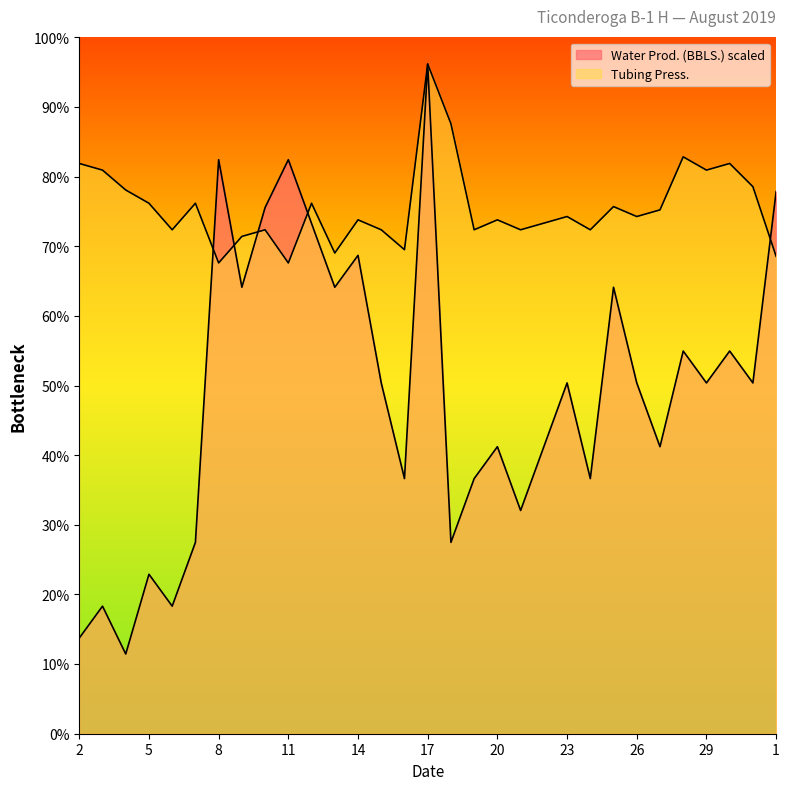

What is the difference between the Tubing Press. values at 26 and 15?

40.0